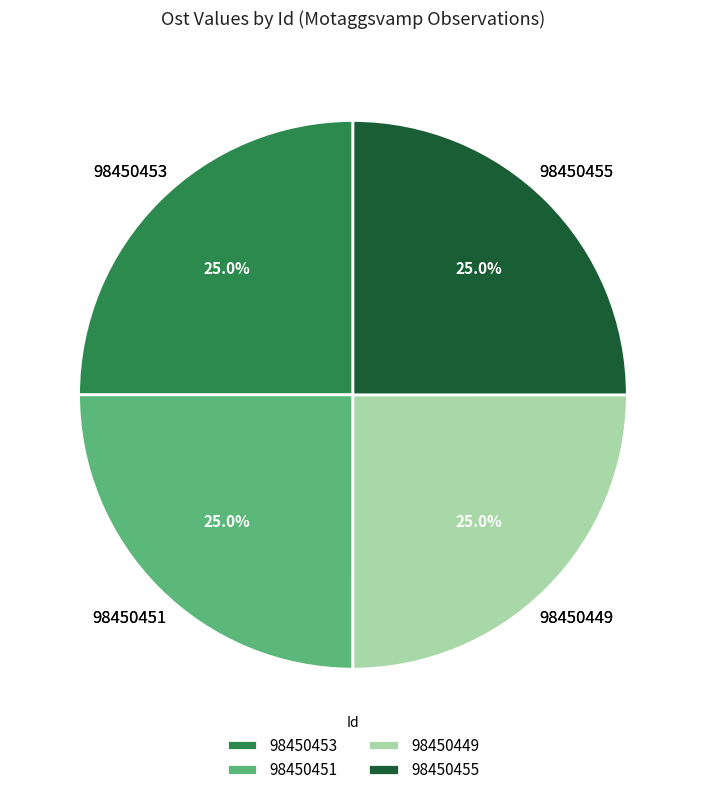

What is the ratio of the value at 98450453 to the value at 98450449?

1.0